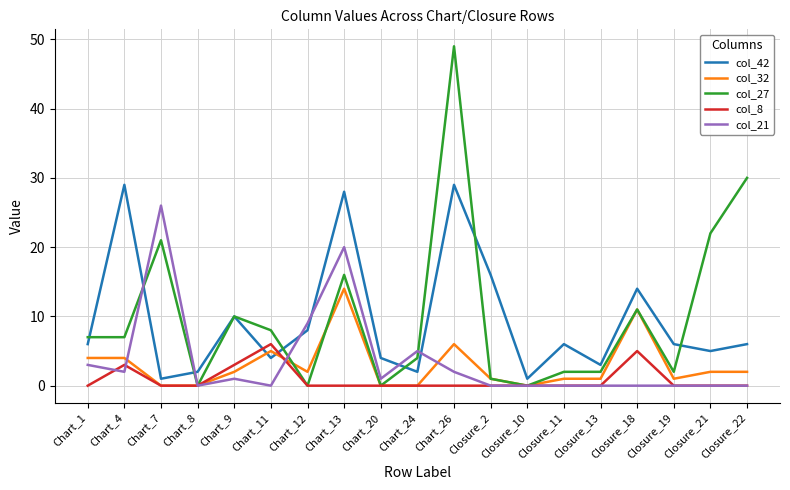

At how many categories does at least one series exceed 21?

6